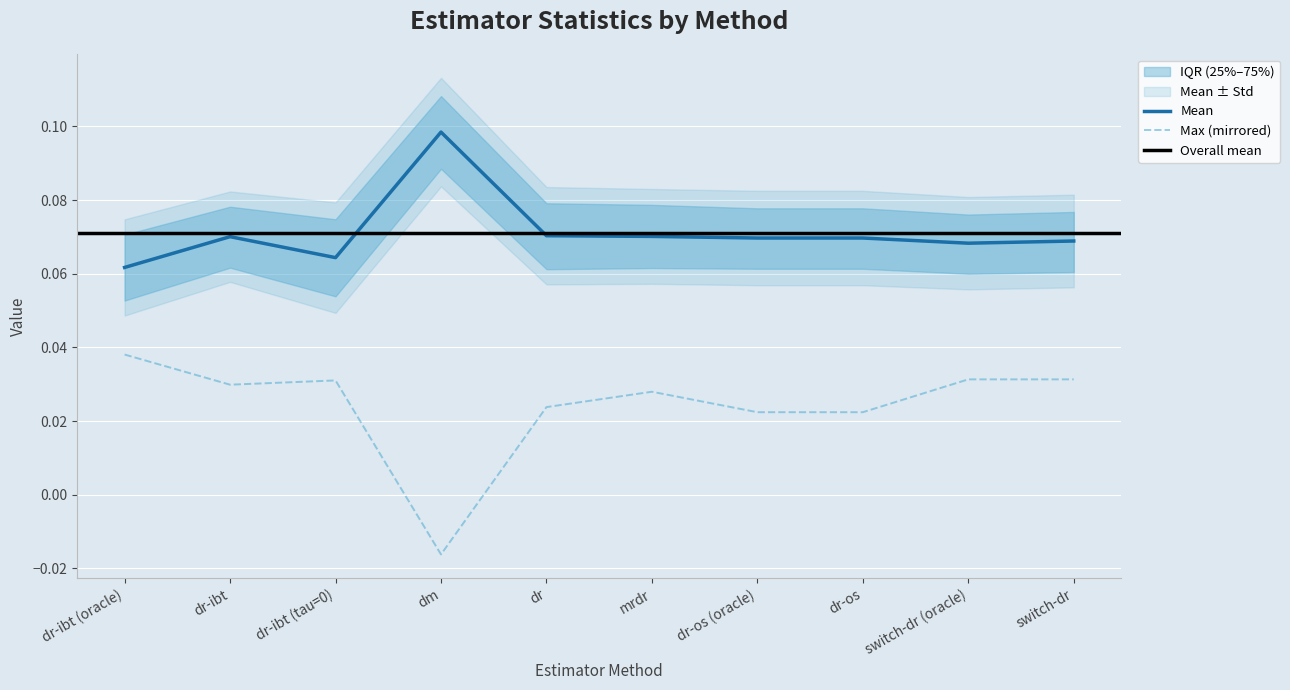

True or false: max and 50% cross at least once.

False